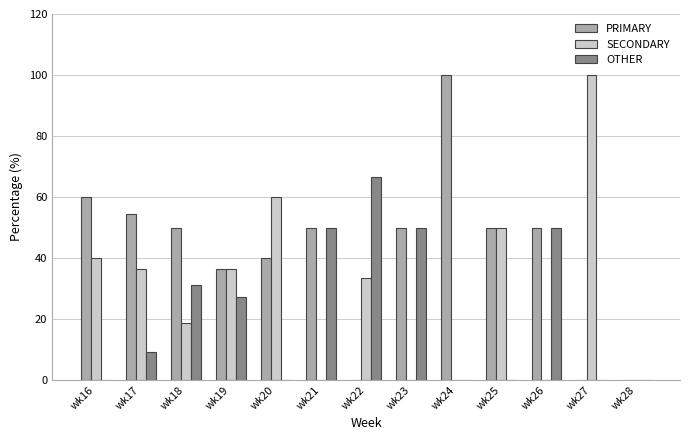

Between wk20 and wk22, which series saw the biggest shift?

OTHER